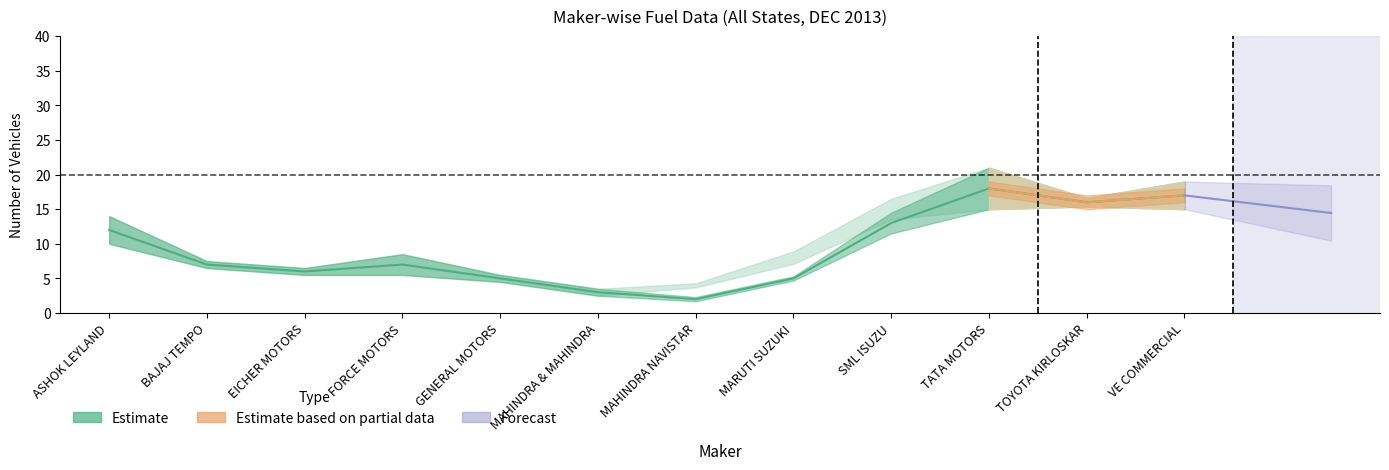

Which category has the highest value in the DIESEL series?

TATA MOTORS